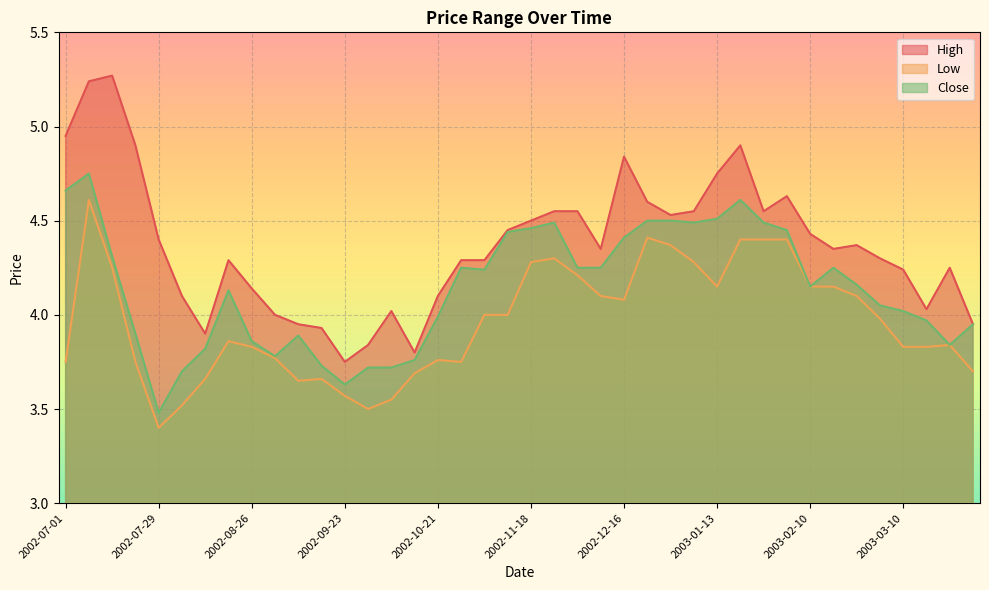

How many lines are shown in the chart?

3